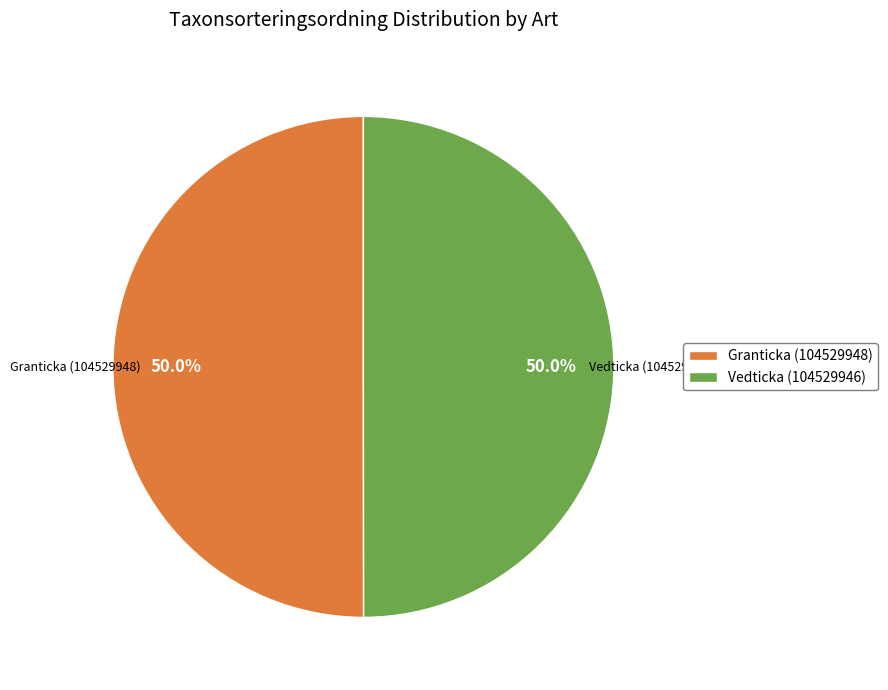

What percentage is the Vedticka (104529946) slice, to the nearest percent?

50%